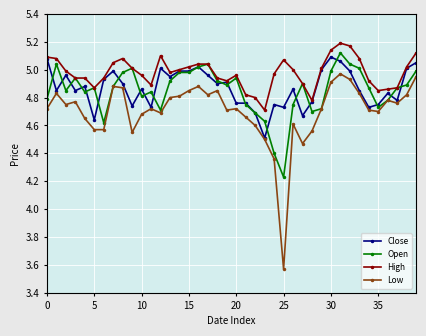

At how many categories does at least one series exceed 3?

40